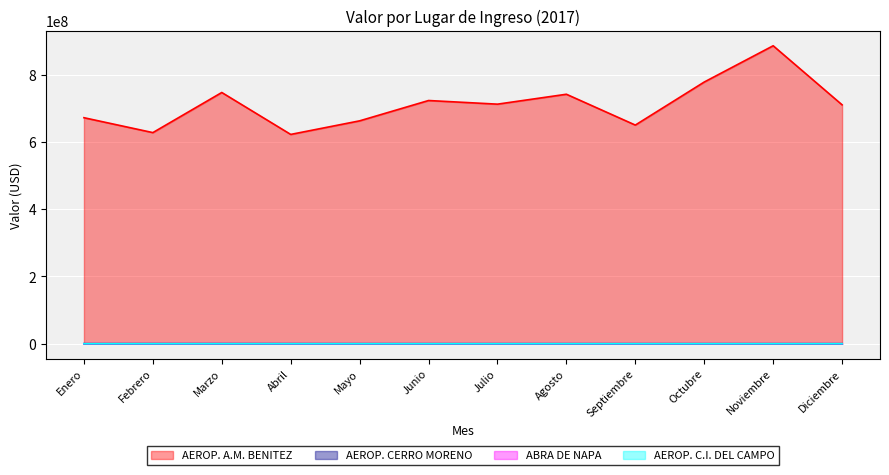

Reading right to left, extract all data points from this chart.

AEROP. A.M. BENITEZ: Diciembre=710288772.3	Noviembre=885929643.2	Octubre=778106283.7	Septiembre=650100906.3	Agosto=741762716.8	Julio=712305468.1	Junio=723117963.6	Mayo=662683435.0	Abril=622307237.1	Marzo=746978580.8	Febrero=627707207.4	Enero=672002164.2
AEROP. CERRO MORENO: Diciembre=0.0	Noviembre=0.0	Octubre=0.0	Septiembre=0.0	Agosto=0.0	Julio=0.0	Junio=0.0	Mayo=0.0	Abril=54724.6	Marzo=97583.9	Febrero=113246.6	Enero=71710.6
ABRA DE NAPA: Diciembre=34240.1	Noviembre=0.0	Octubre=0.0	Septiembre=0.0	Agosto=1877.2	Julio=0.0	Junio=0.0	Mayo=0.0	Abril=0.0	Marzo=79632.2	Febrero=0.0	Enero=0.0
AEROP. C.I. DEL CAMPO: Diciembre=26723.1	Noviembre=0.0	Octubre=448.2	Septiembre=0.0	Agosto=20823.2	Julio=0.0	Junio=0.0	Mayo=0.0	Abril=0.0	Marzo=0.0	Febrero=0.0	Enero=2090.5